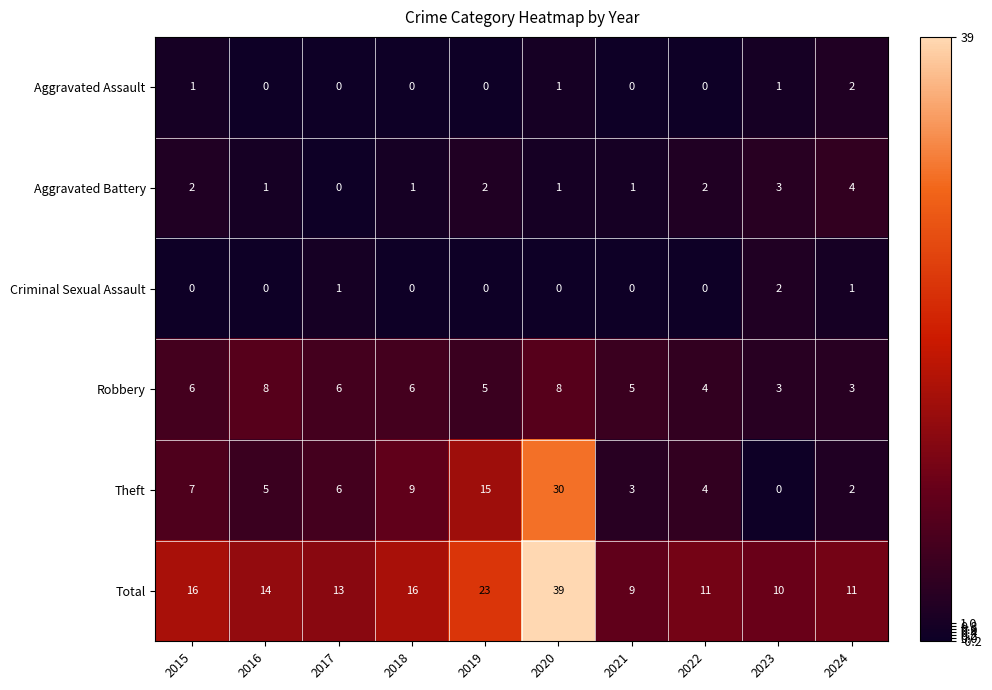

At which category is the sum across all series the highest?

2020